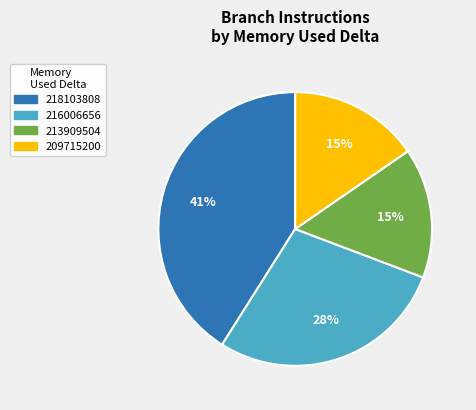

Which category has the biggest portion of the pie?

218103808